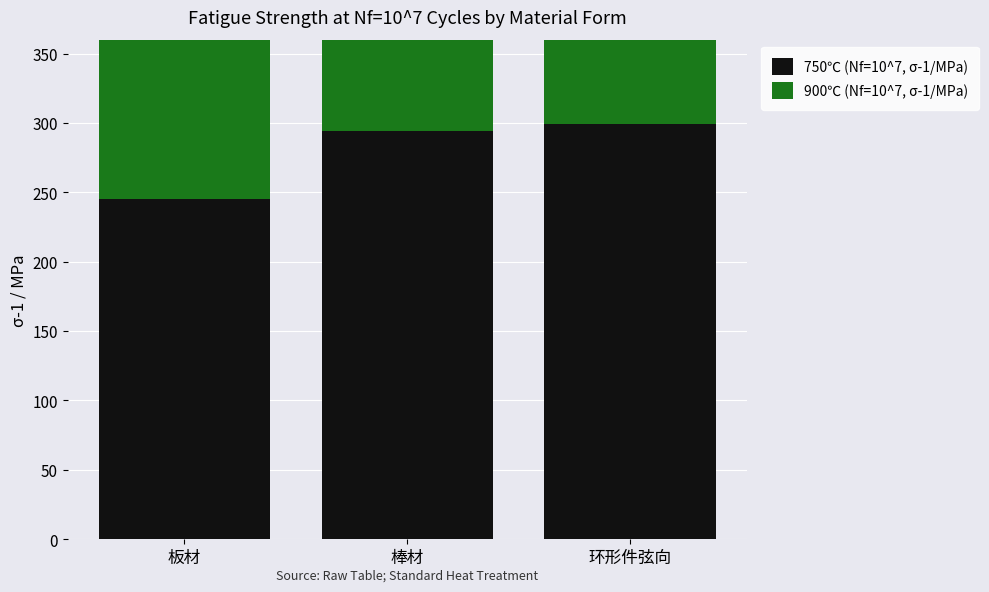

Which series has the largest range (max minus min)?

750℃ (Nf=10^7, σ-1/MPa)